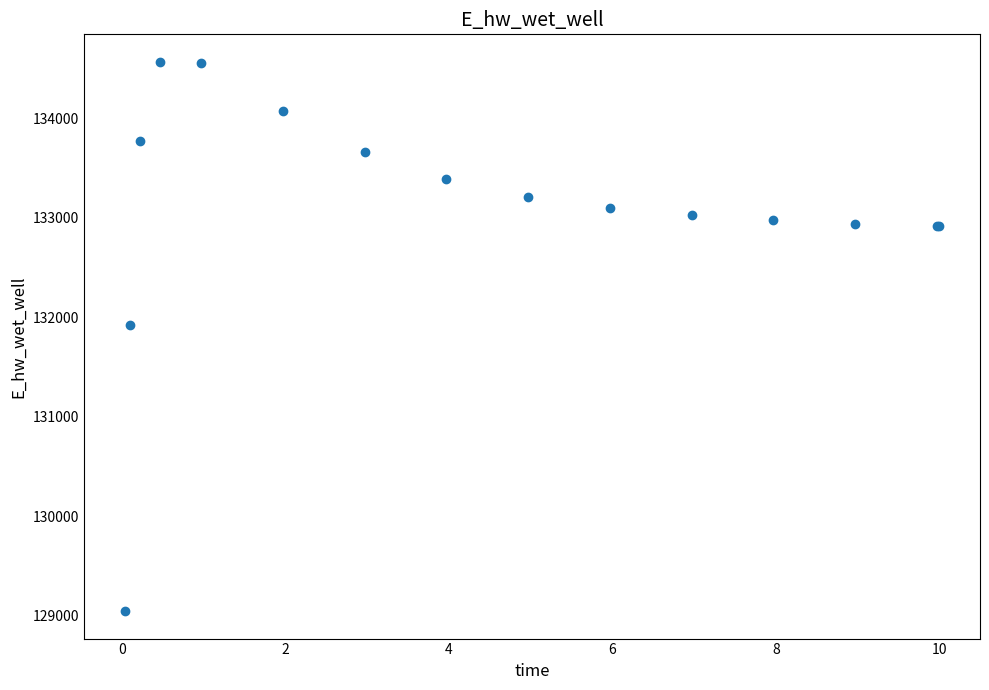

What Y value in the scatter plot is closest to 131806?

131926.4